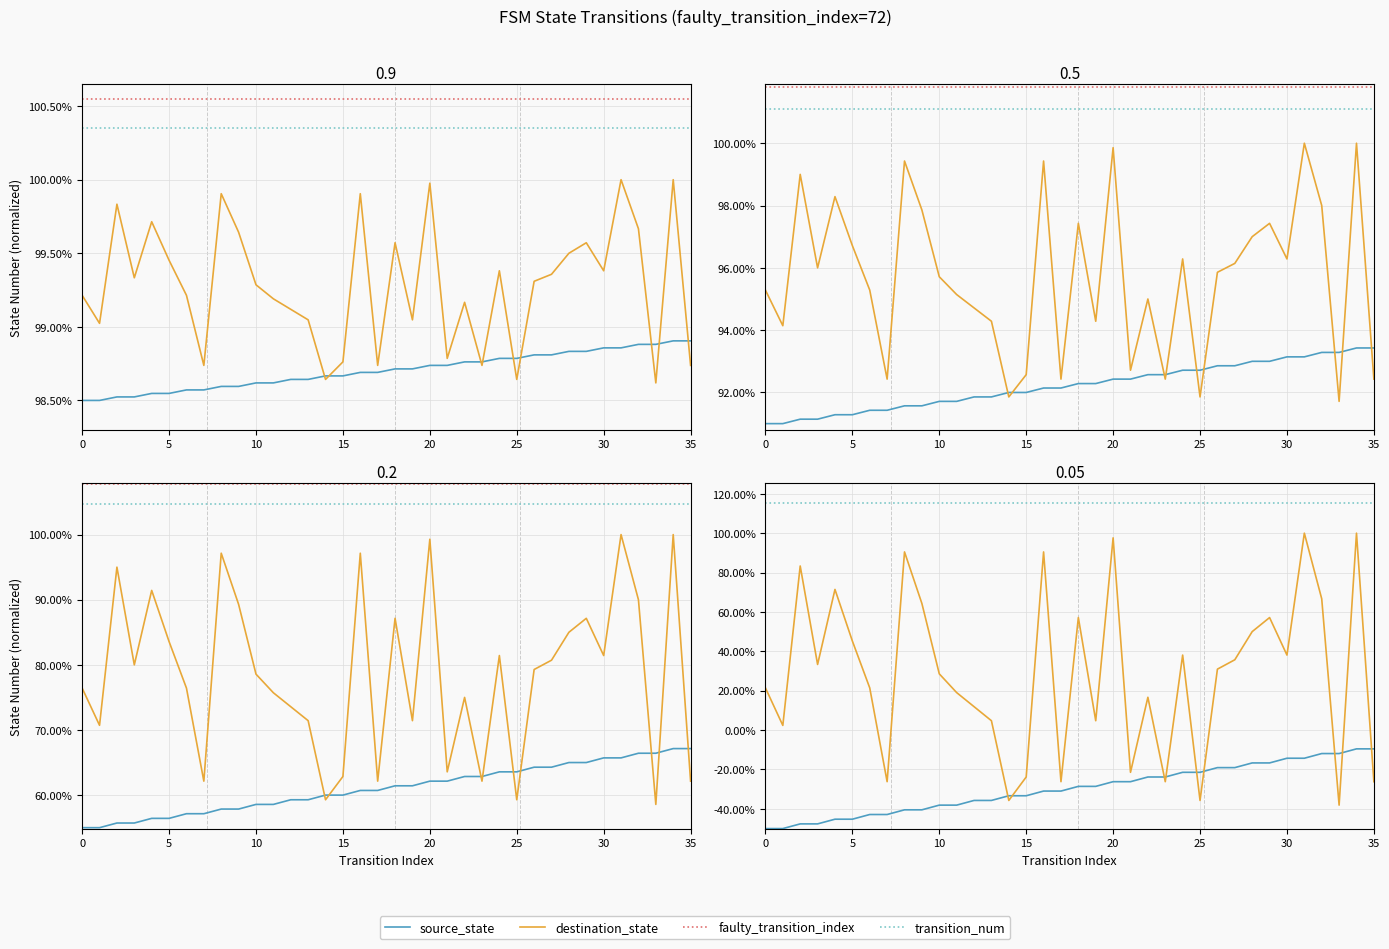

The destination_state series shows 1.7 at 5. True or false?

False